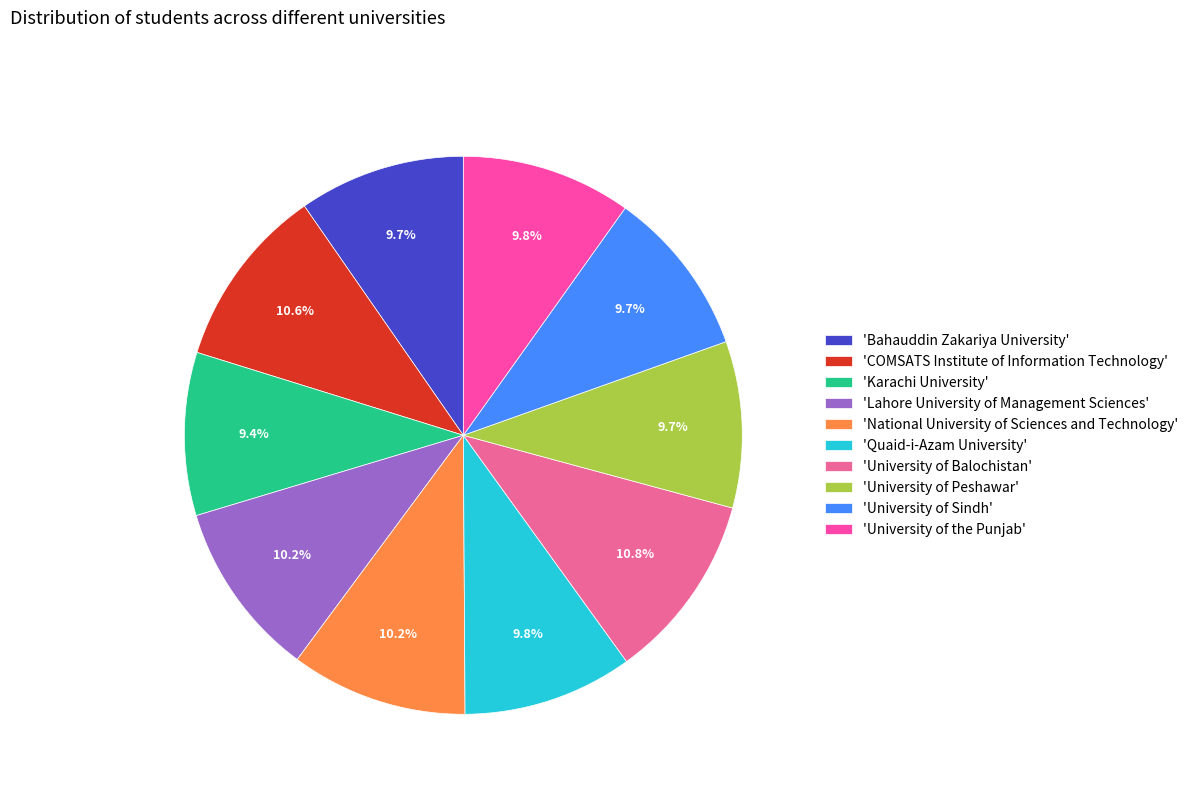

Is there a majority slice in this chart?

No